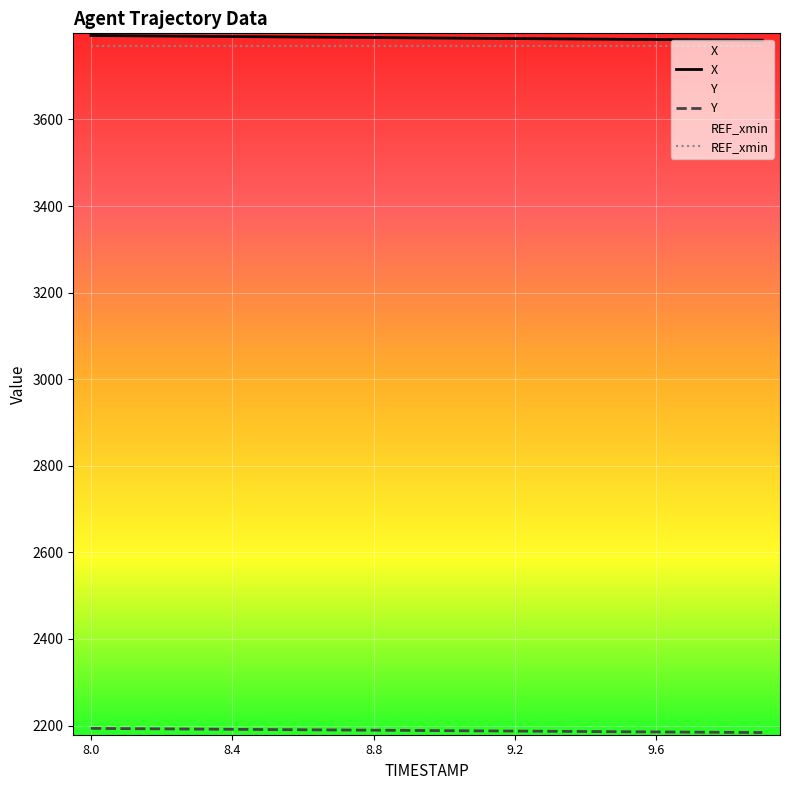

What is the smallest value displayed?

2183.8